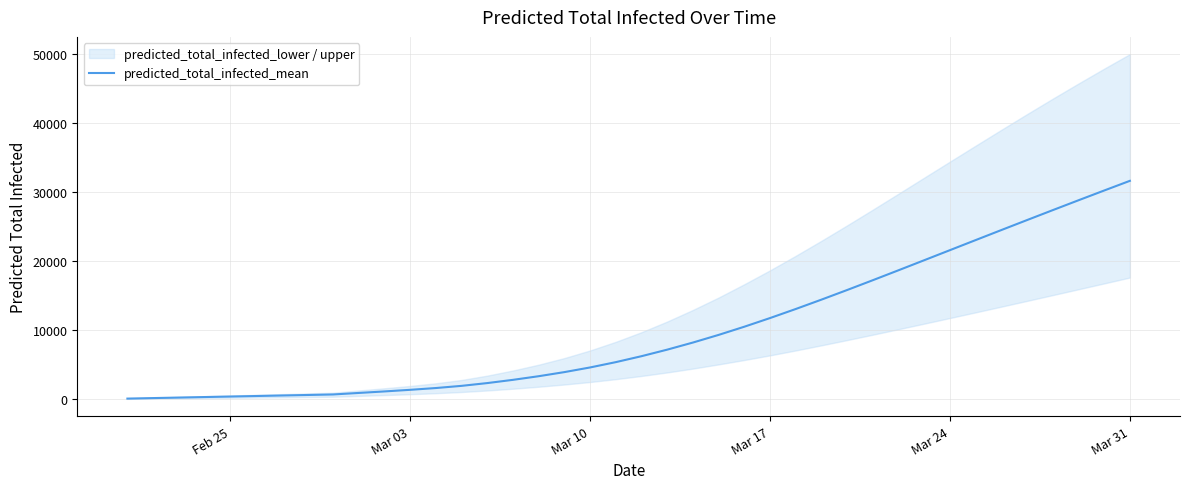

How many data points are less than 6226?

20